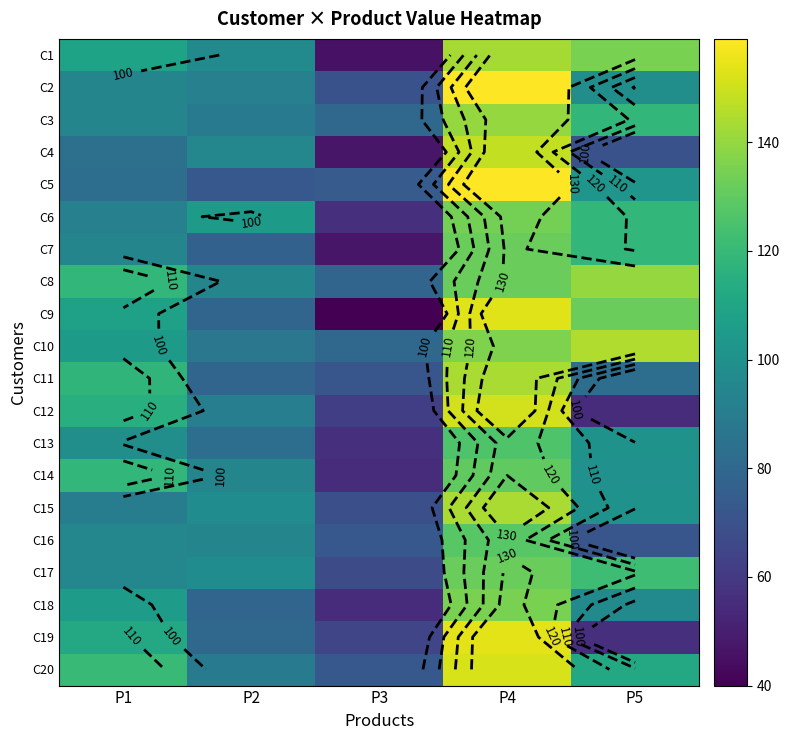

What is the difference between the highest and lowest values at P1?

37